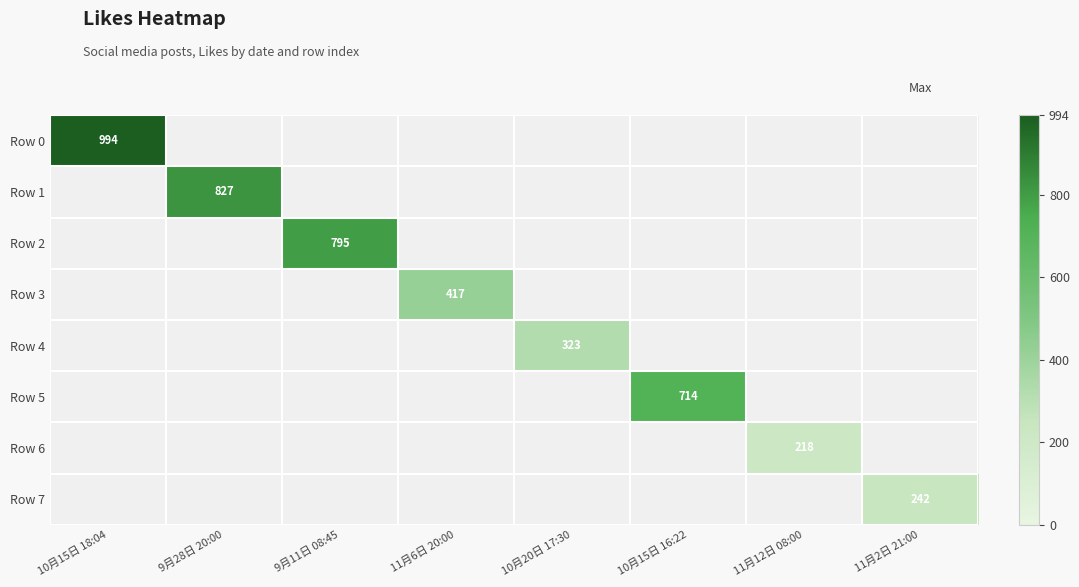

At which category is the sum across all series the highest?

10月15日 18:04